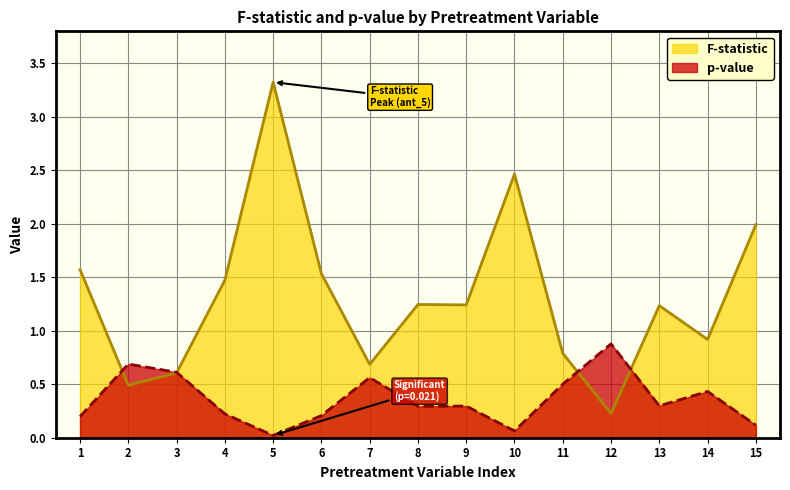

At which category is the sum across all series the highest?

5